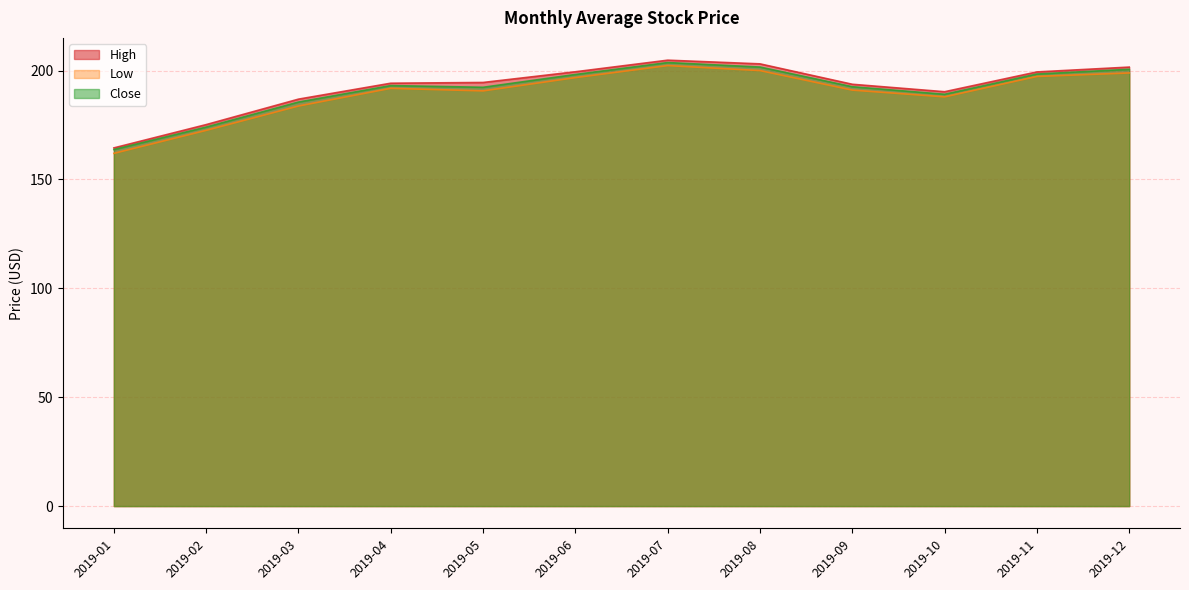

Between 2019-02 and 2019-12, which series saw the biggest shift?

Close